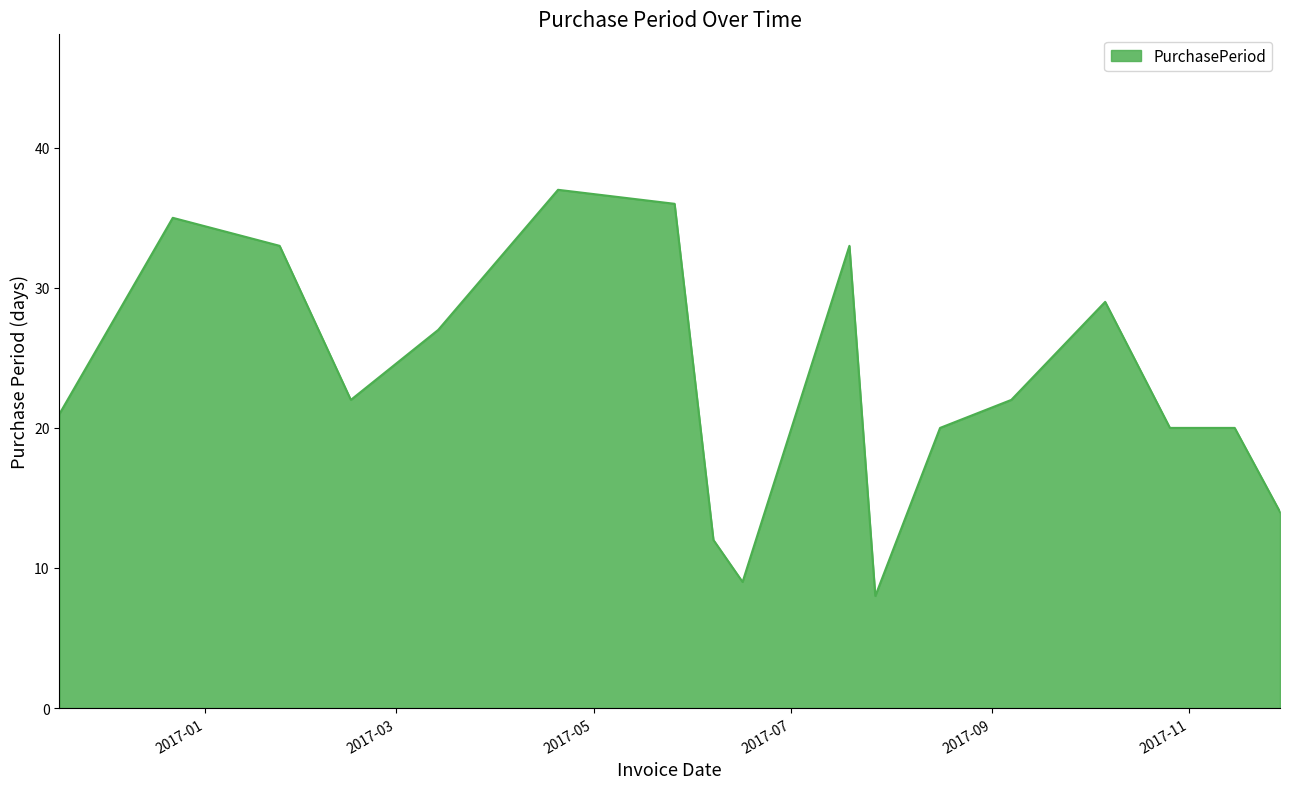

What is the greatest value displayed?

37